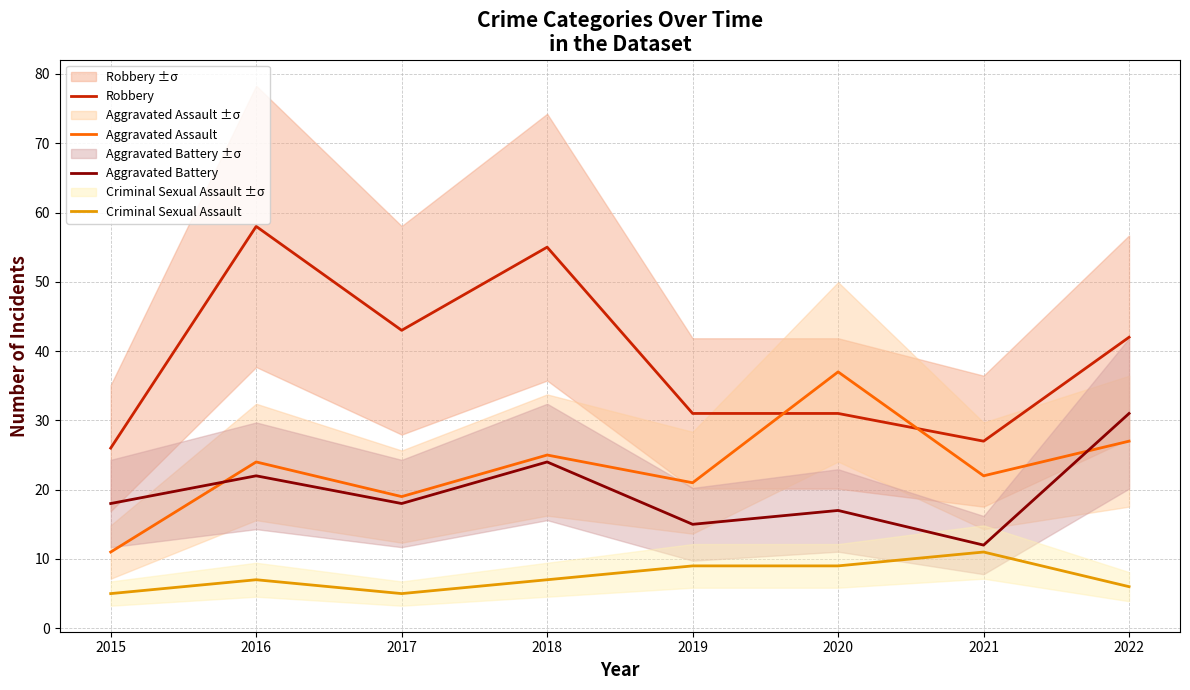

True or false: Robbery has more than 1 interior local peaks.

True